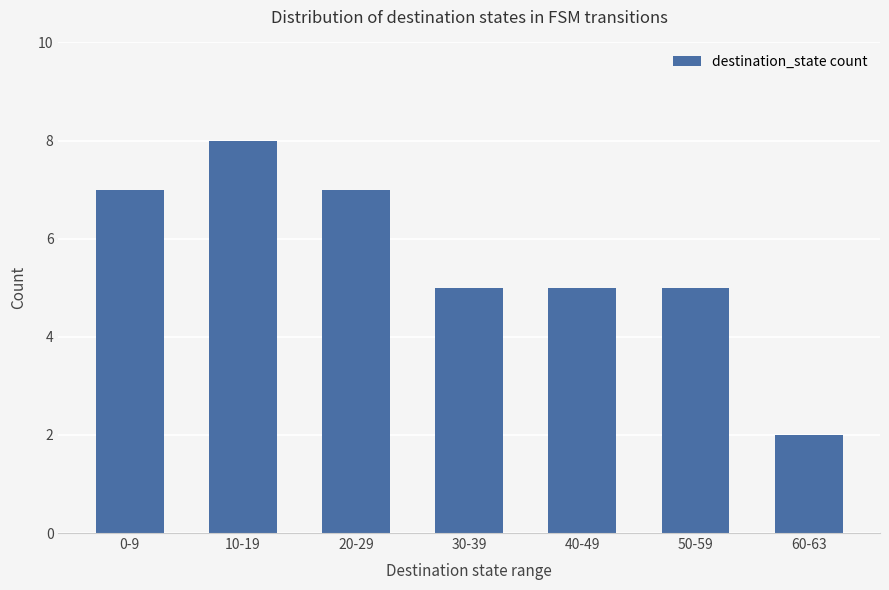

Read the value at 0-9.

7